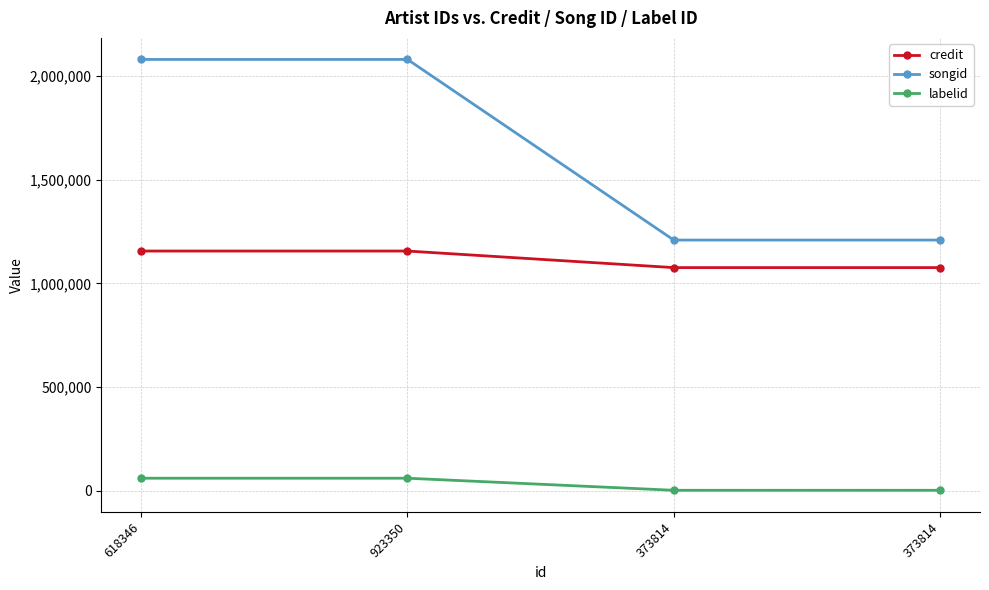

What is the label of the 4th point from the left?

373814